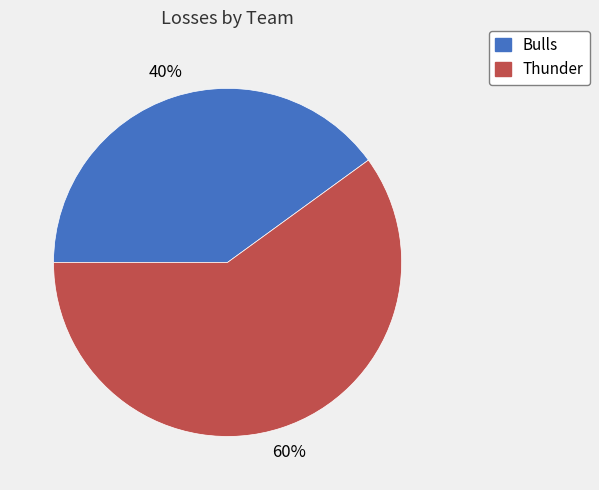

Is there a majority slice in this chart?

Yes